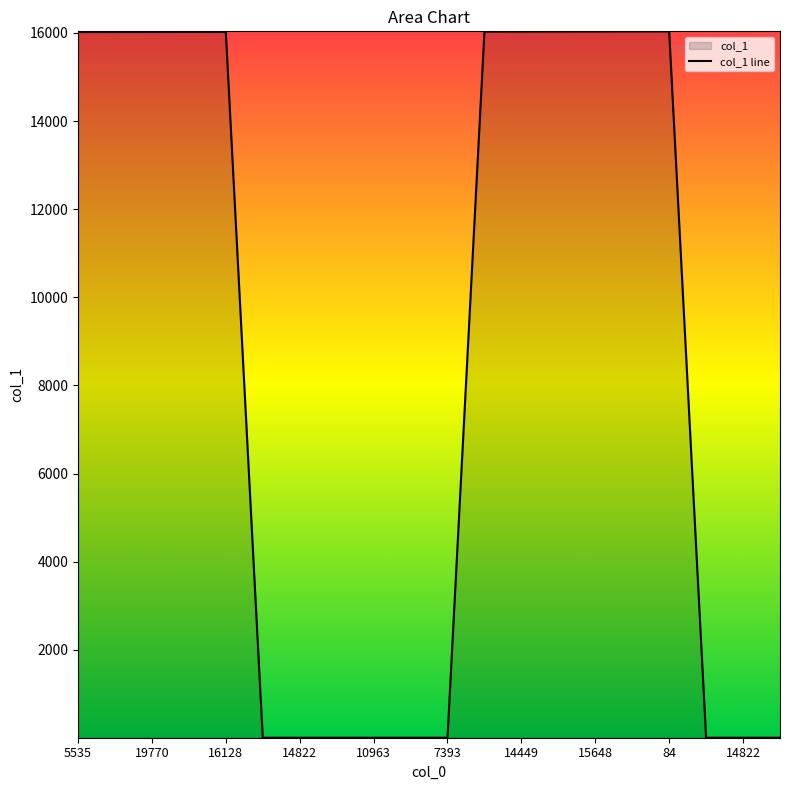

How many lines are shown in the chart?

1